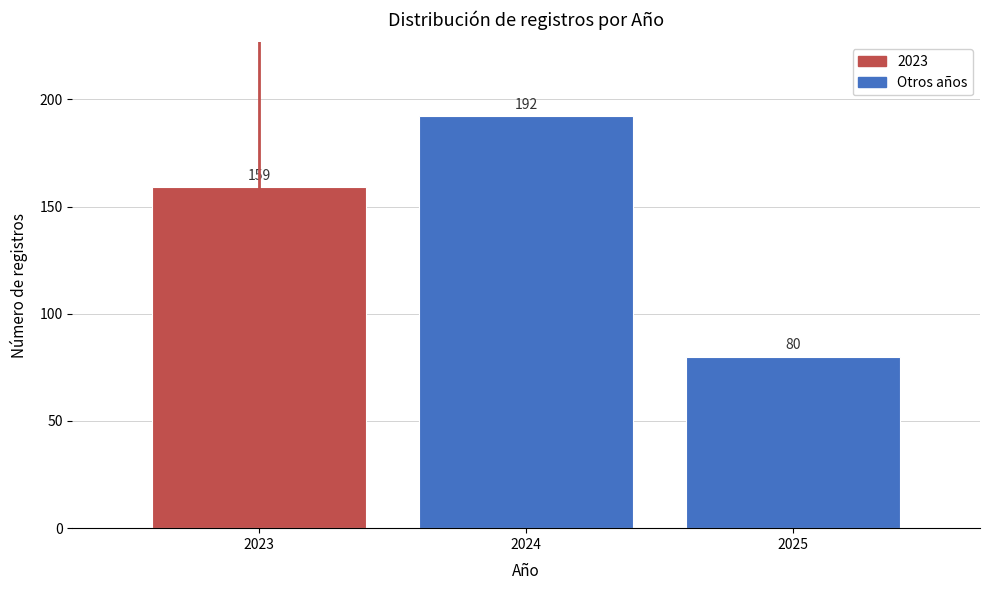

Reading left to right, list all the values displayed in this chart.

159	192	80